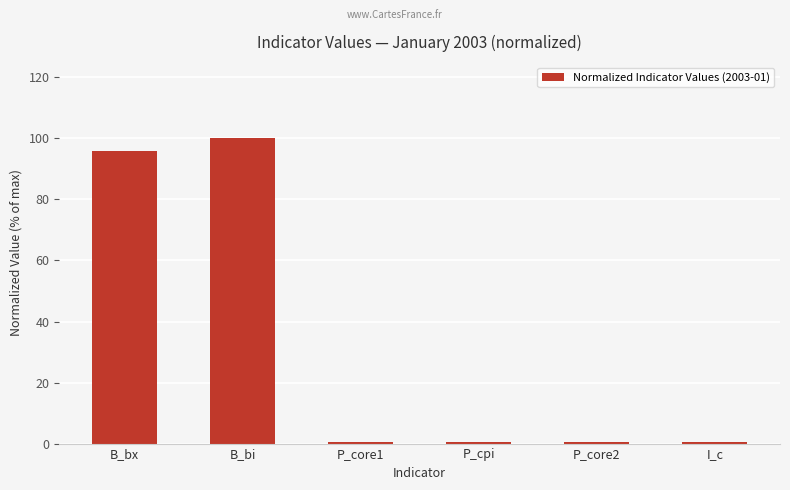

At which category does the chart reach its peak across all series?

B_bi